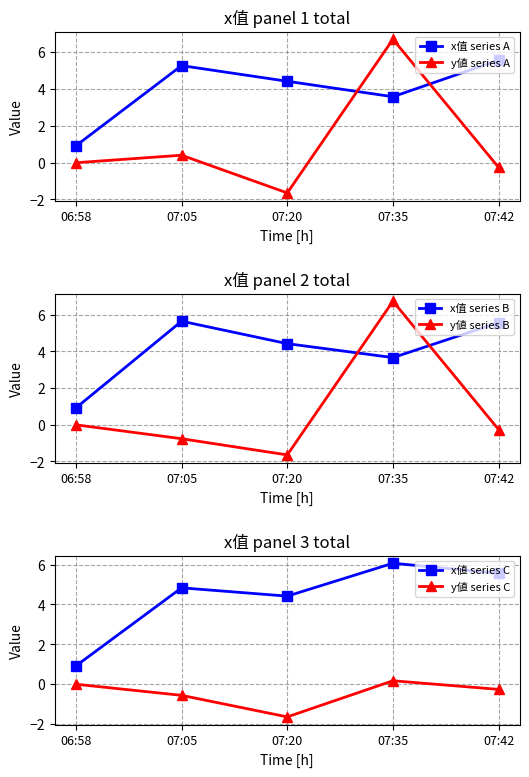

What is the value of the y値 series B point at the 3rd from the left?

-1.6